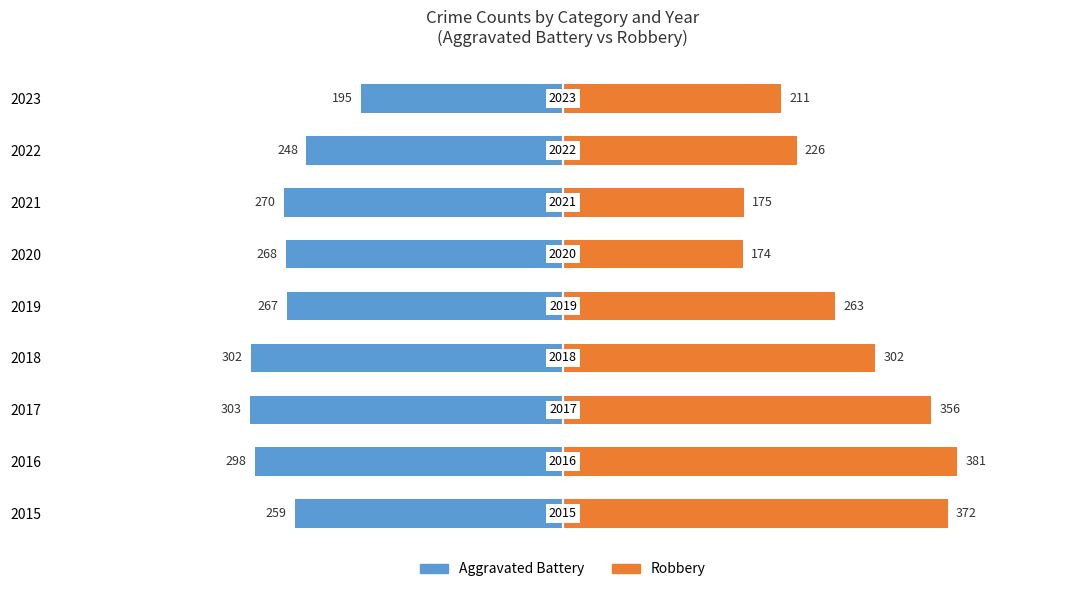

What are all the series names shown in the legend?

Aggravated Battery, Robbery